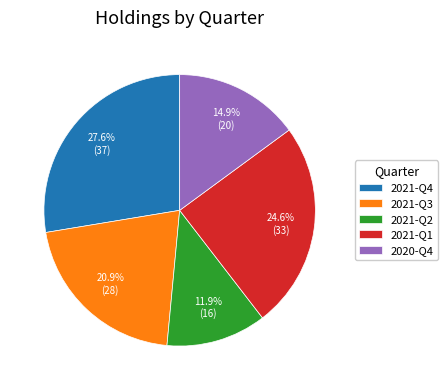

To the nearest percent, what portion does 2021-Q3 represent?

21%